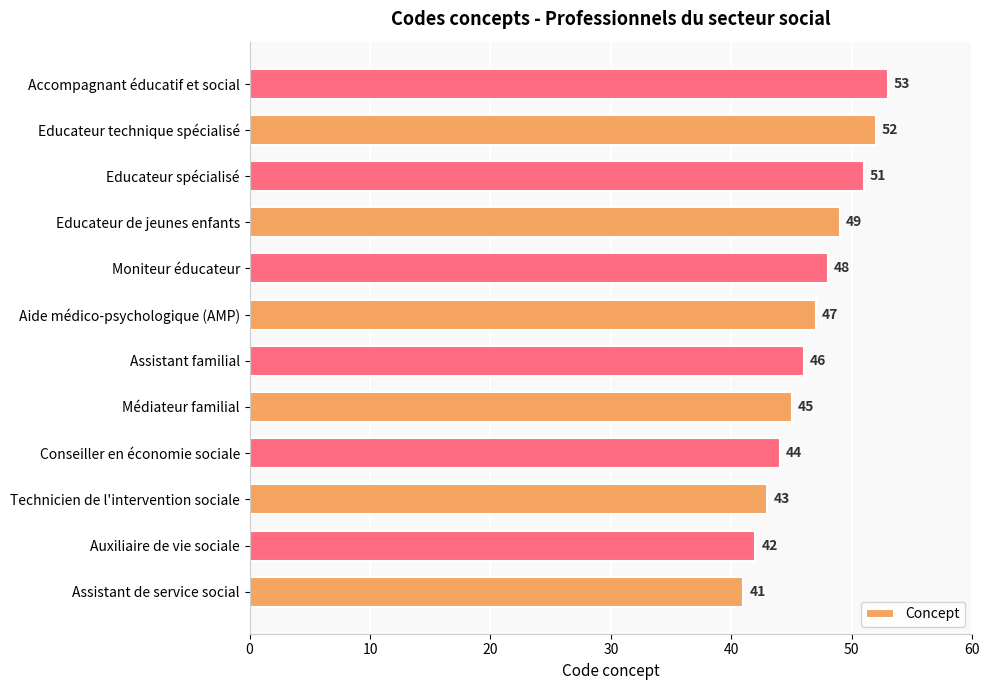

List the labels in order of value, largest first.

Accompagnant éducatif et social, Educateur technique spécialisé, Educateur spécialisé, Educateur de jeunes enfants, Moniteur éducateur, Aide médico-psychologique (AMP), Assistant familial, Médiateur familial, Conseiller en économie sociale, Technicien de l'intervention sociale, Auxiliaire de vie sociale, Assistant de service social